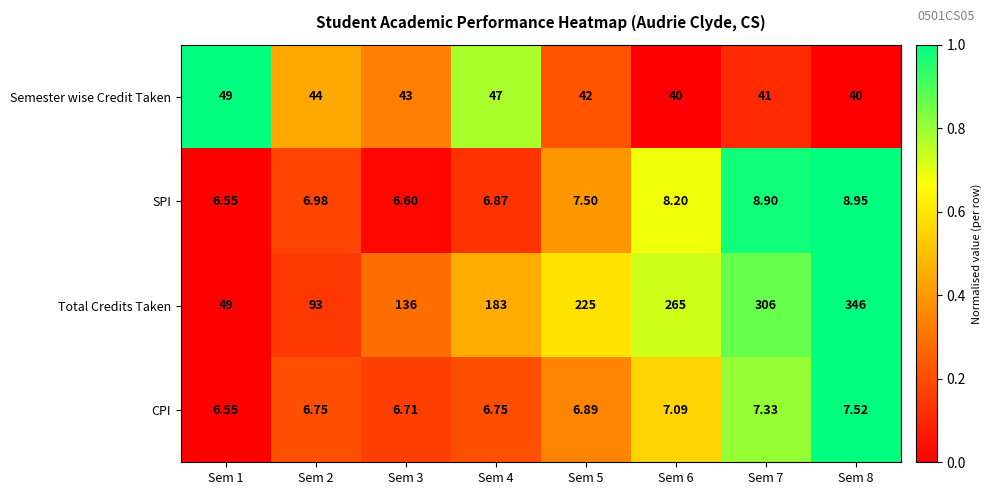

Is the value of Semester wise Credit Taken at Sem 3 greater than the value of Total Credits Taken at Sem 5?

No